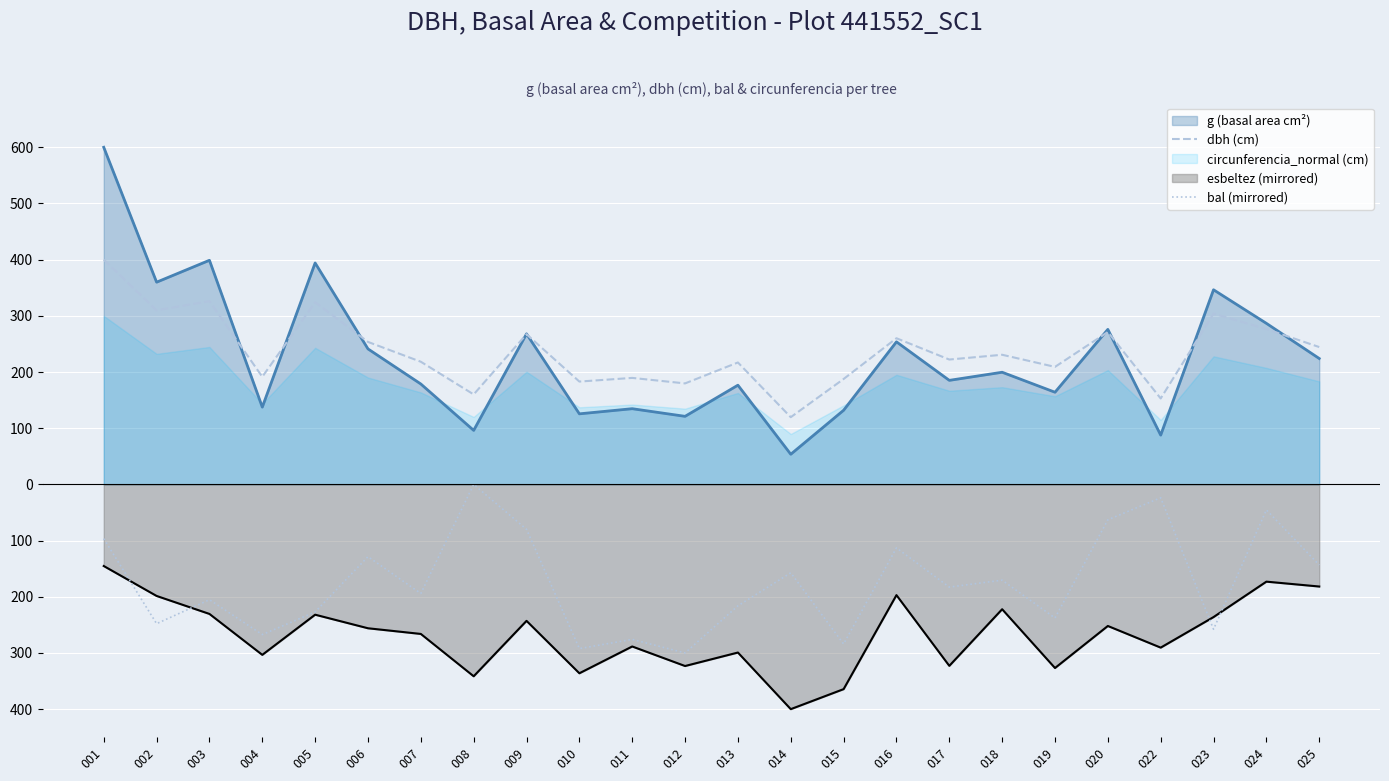

True or false: bal (mirrored) has more than 0 points higher than both neighbors.

True